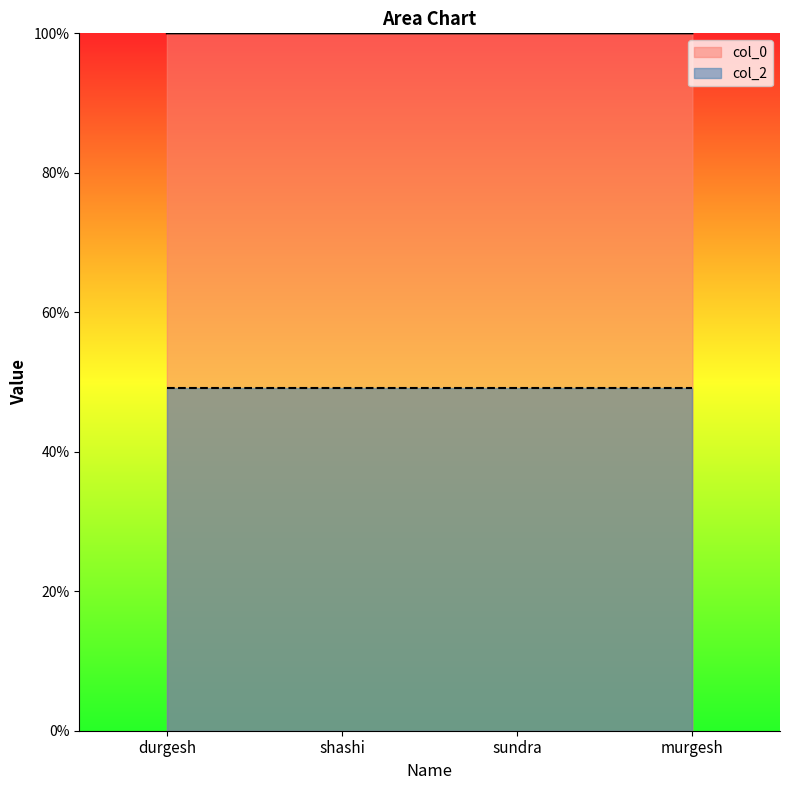

What is the value of the 1st point from the left?

100.0